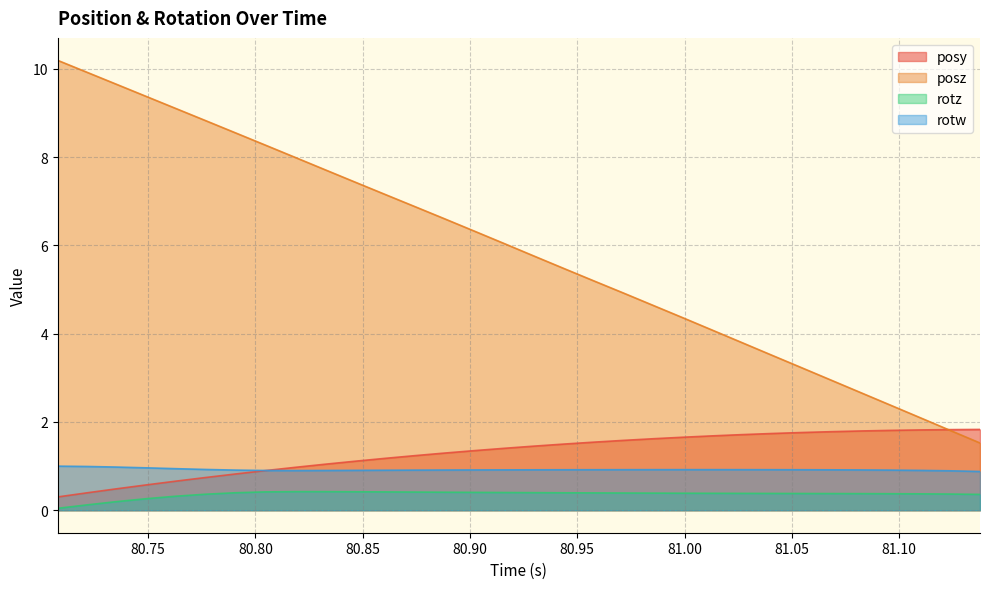

True or false: posy and posz intersect in this chart.

True